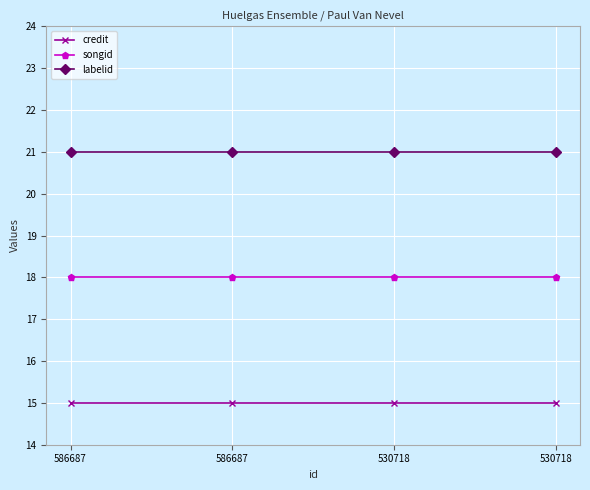

Is this an area chart (filled region under the line)?

No